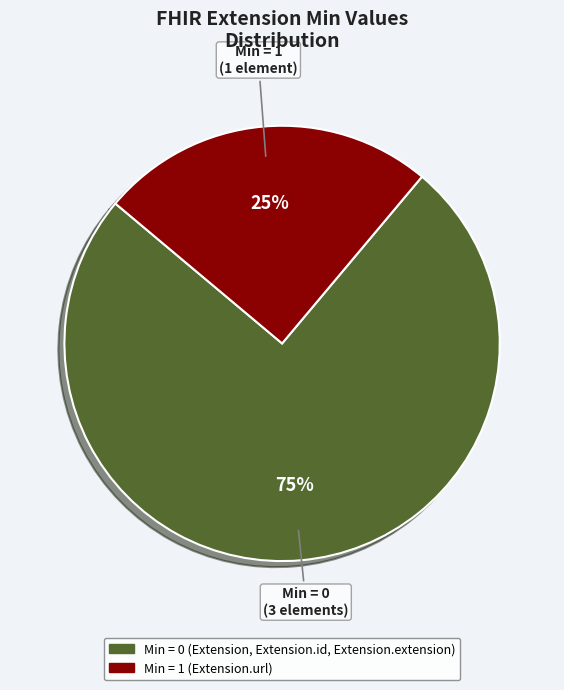

Which slice is the smallest?

Min = 1 (Extension.url)